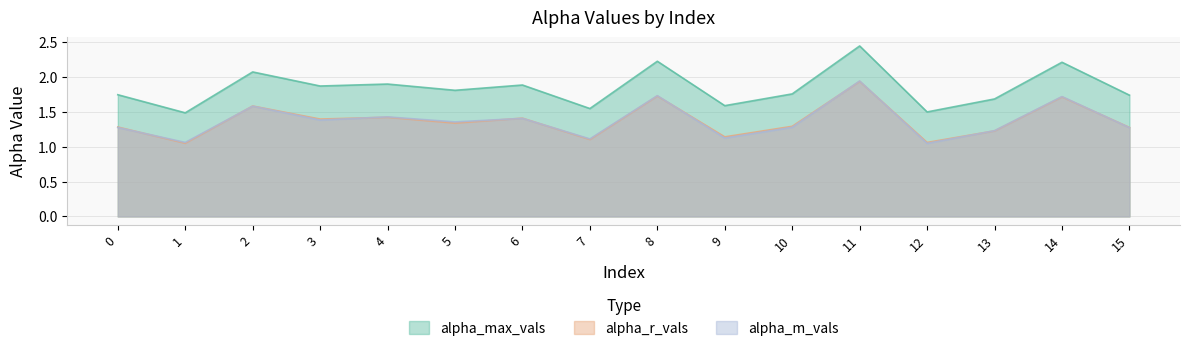

List the series in order of their peak value, highest first.

alpha_max_vals, alpha_m_vals, alpha_r_vals